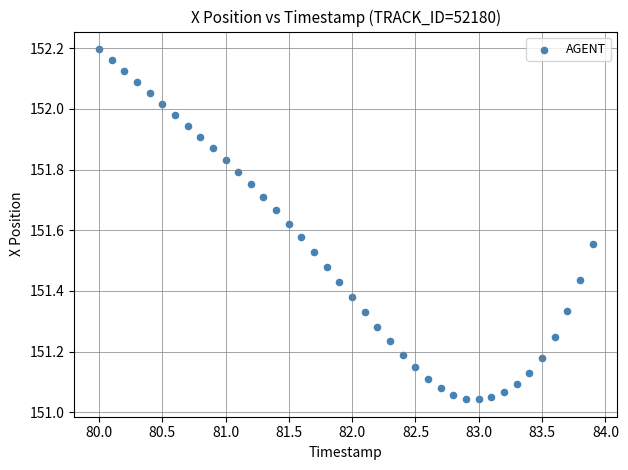

What is the range of Y values (max minus min)?

1.2